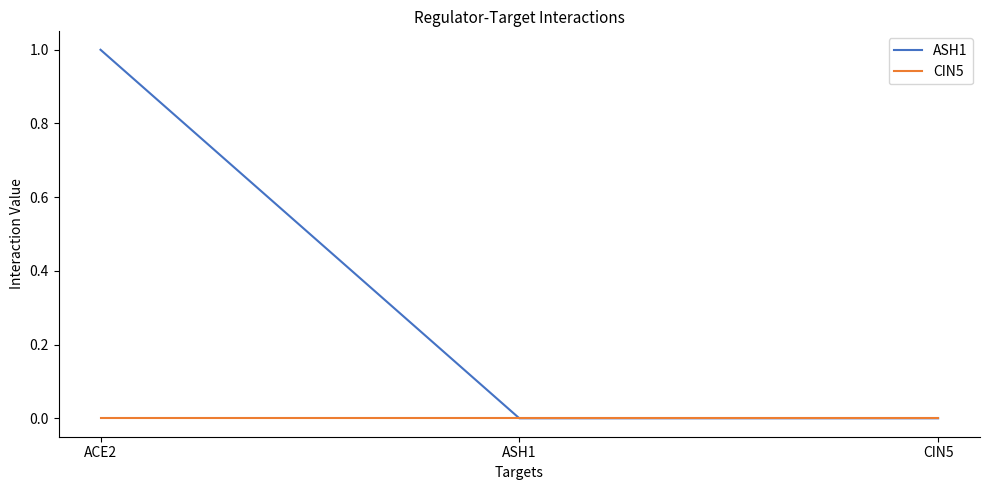

Count the number of data series in this chart.

2